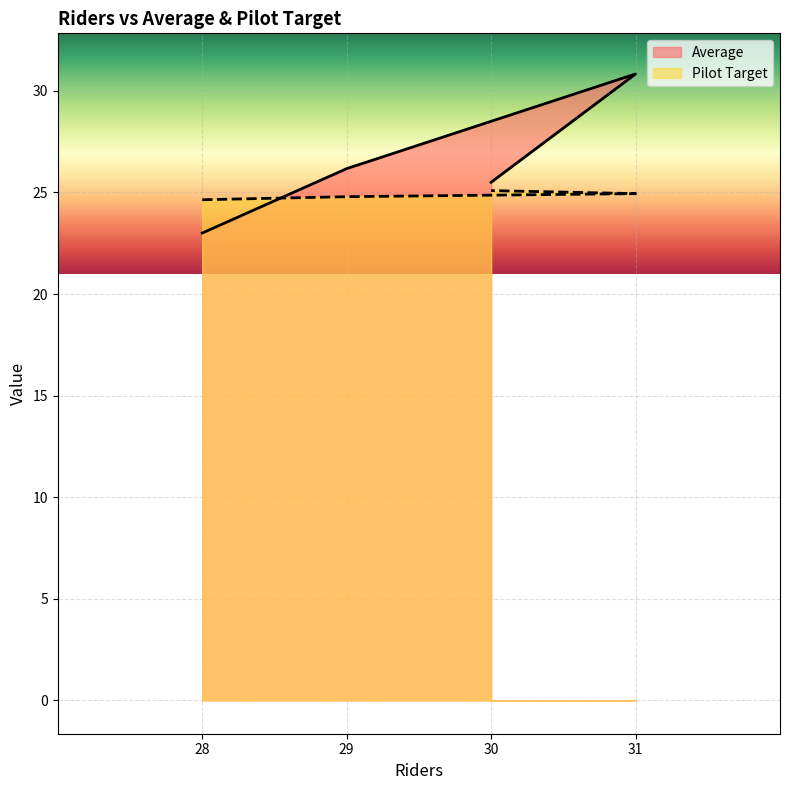

What is the difference between the highest and lowest values at 30?

0.4